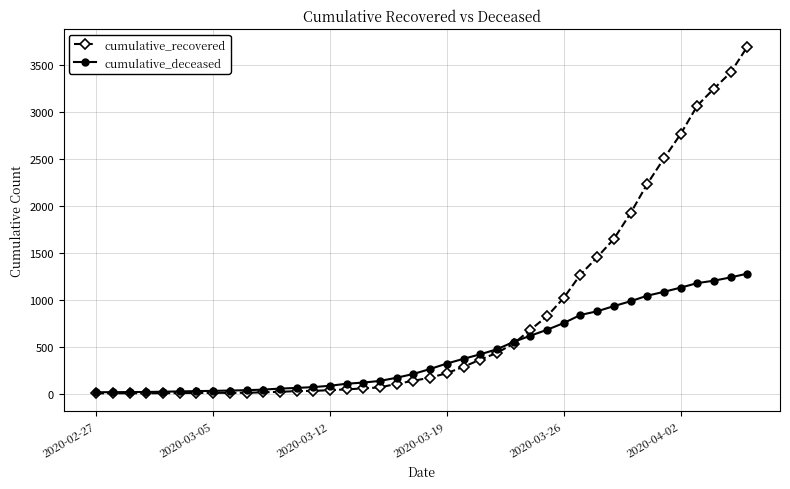

Rank the series by their maximum value, from highest to lowest.

cumulative_recovered, cumulative_deceased